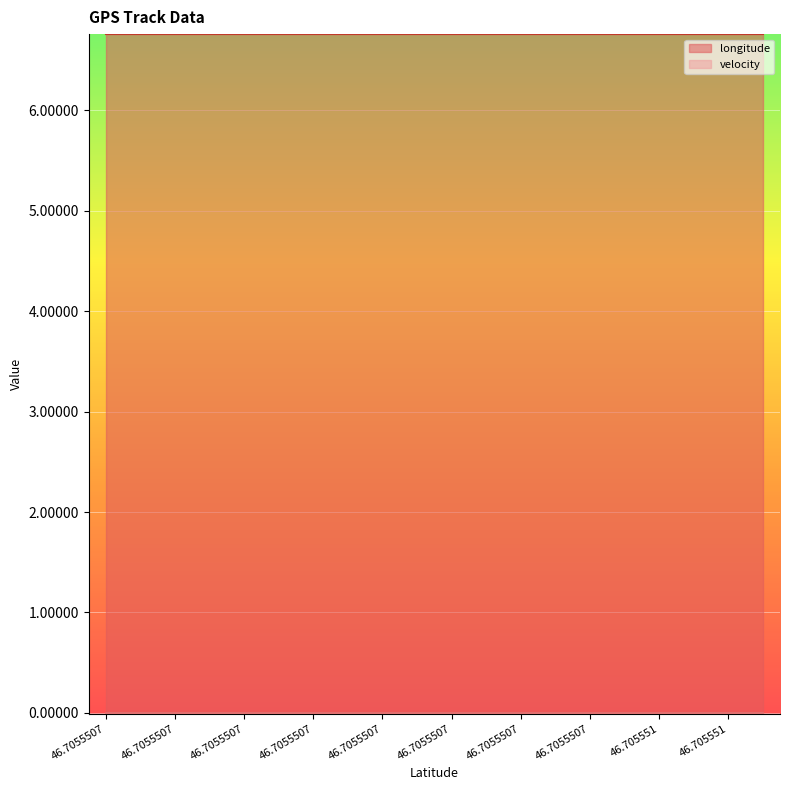

Rank the series by their maximum value, from highest to lowest.

longitude, velocity